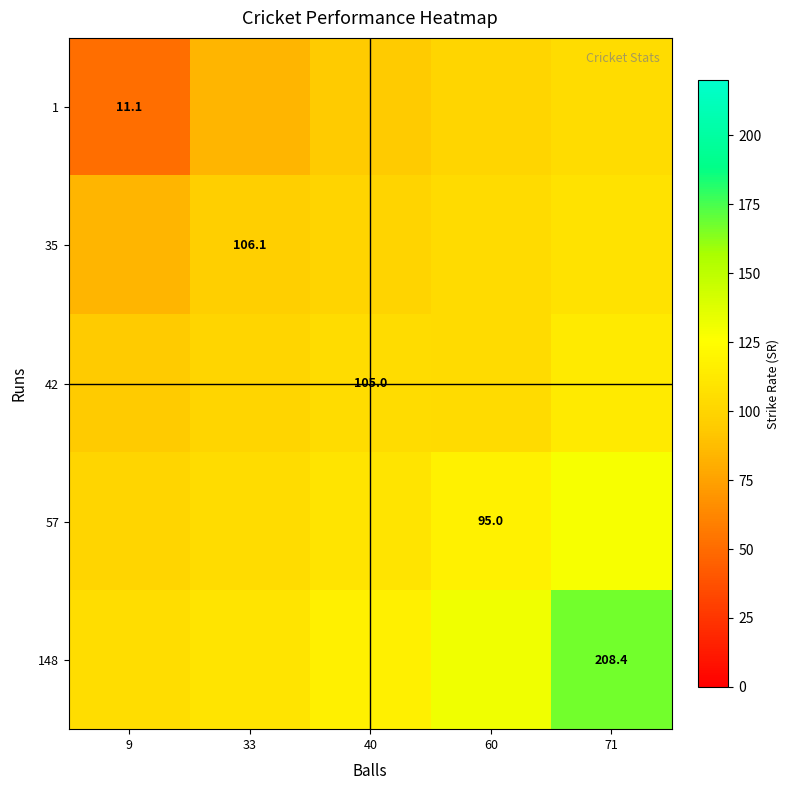

Which series has the largest range (max minus min)?

148